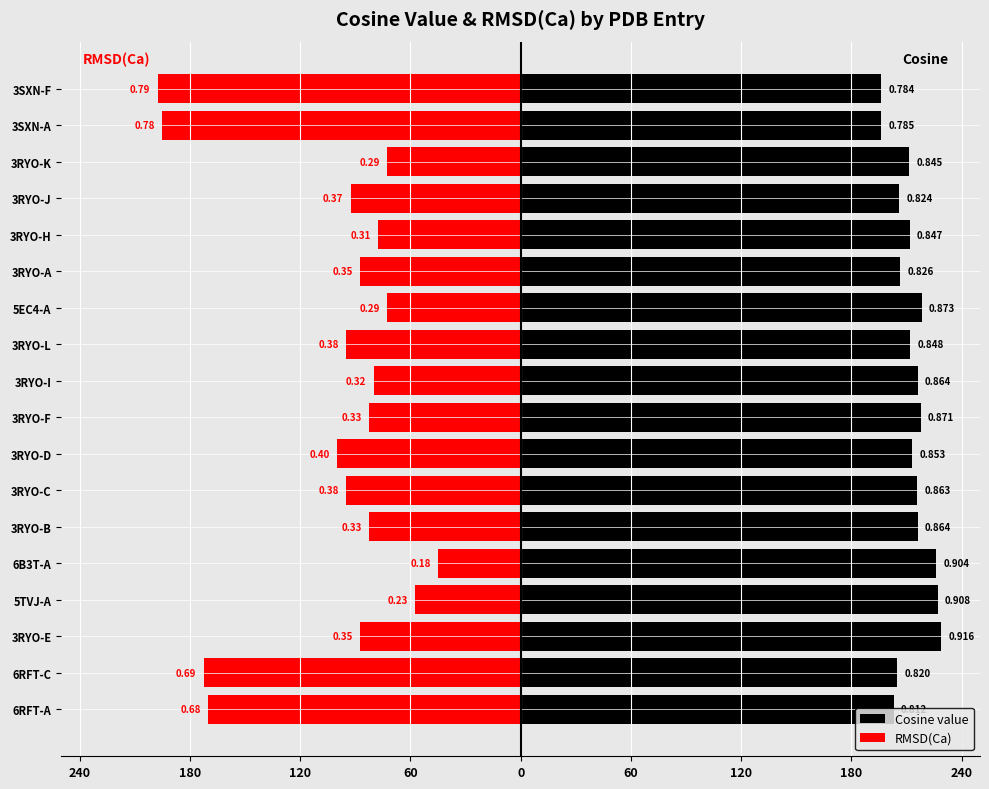

How many distinct data groups are displayed?

2